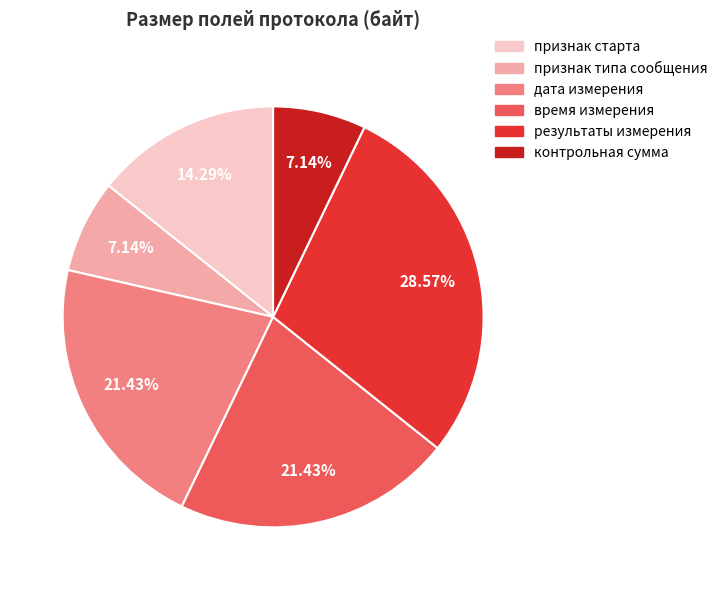

Between признак старта and результаты измерения, which is larger?

результаты измерения